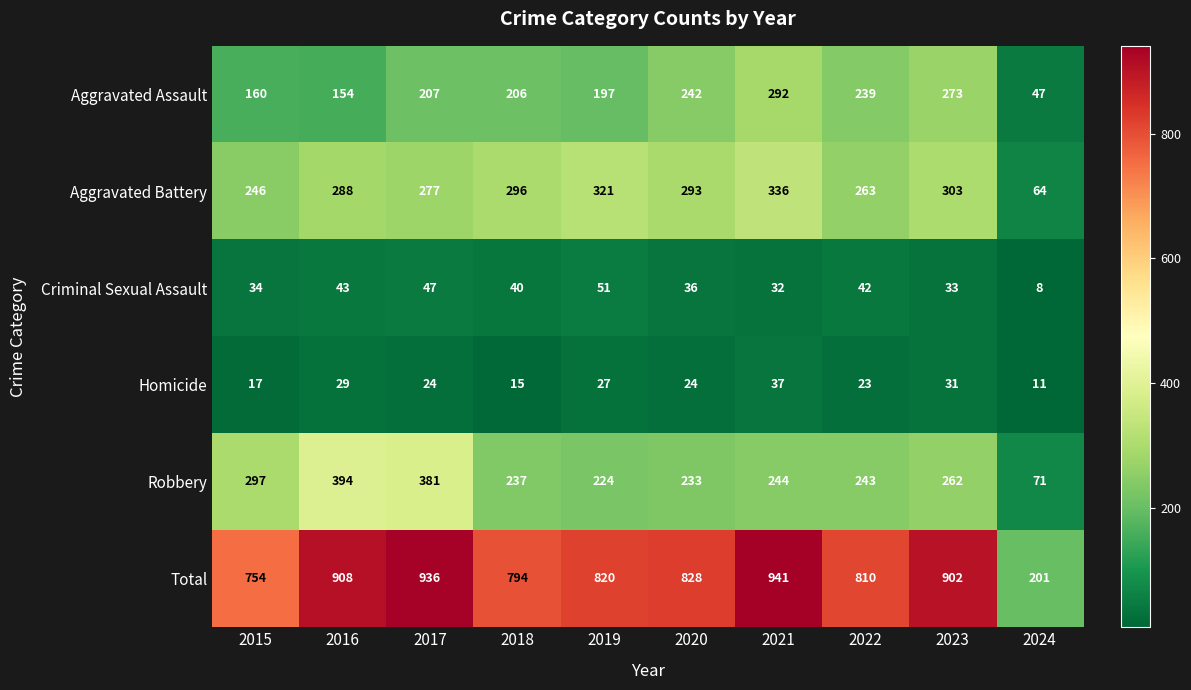

Is it true that Aggravated Battery equals 321 at 2019?

True